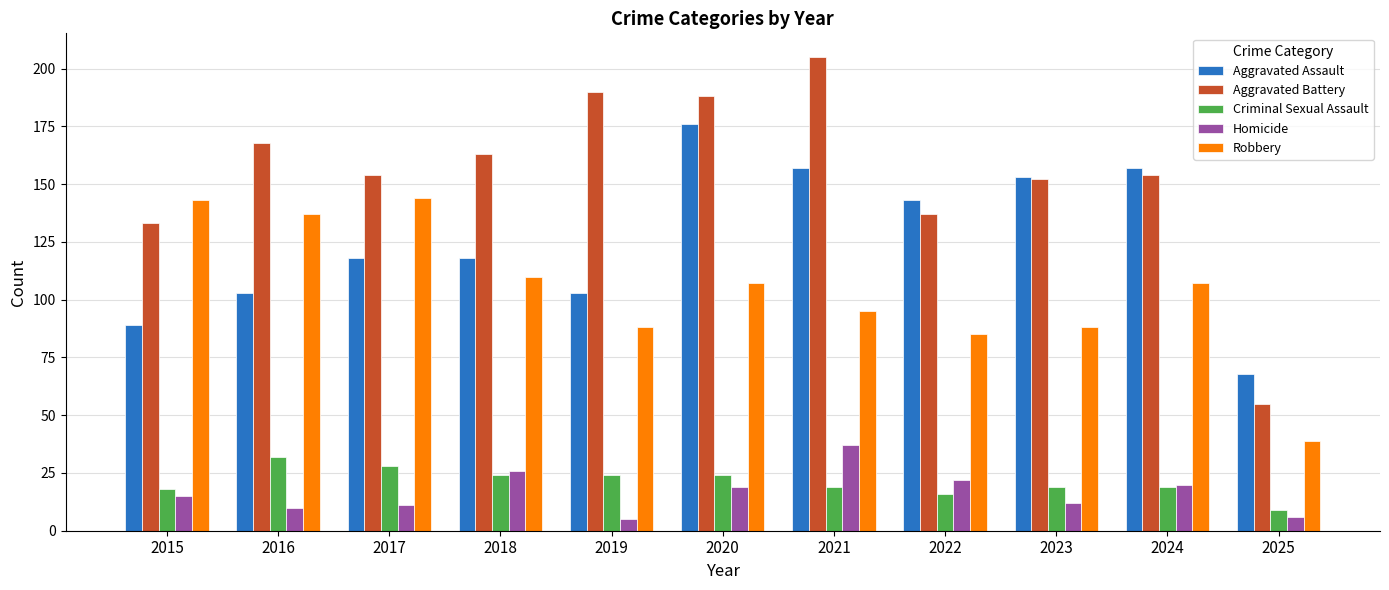

Are the bars horizontal?

No